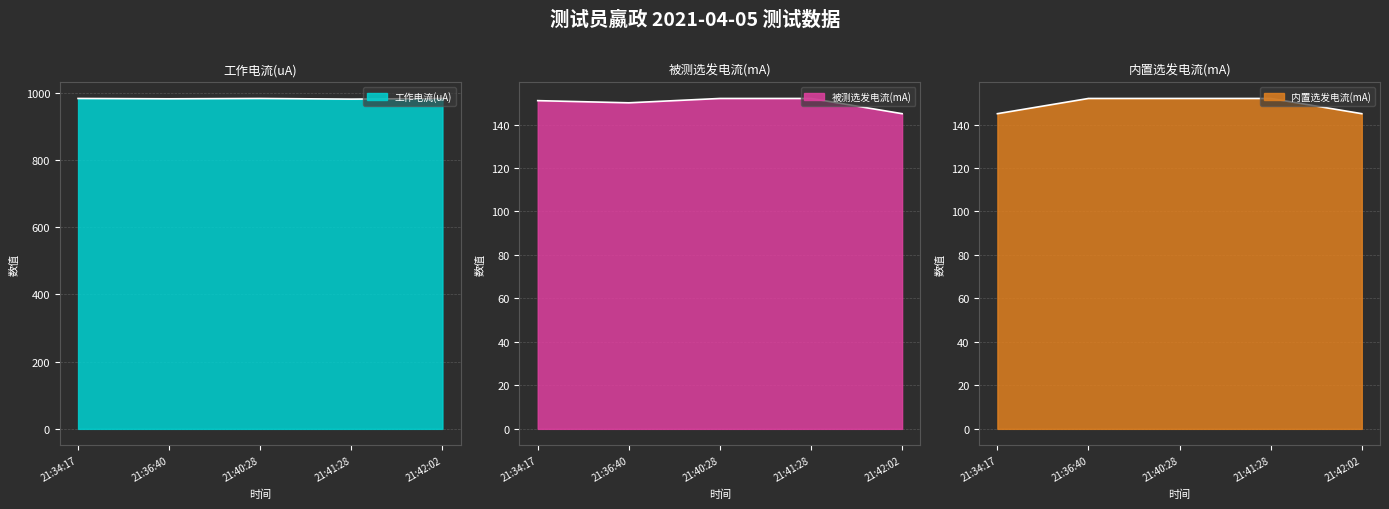

True or false: 工作电流(uA) and 内置选发电流(mA) cross at least once.

False